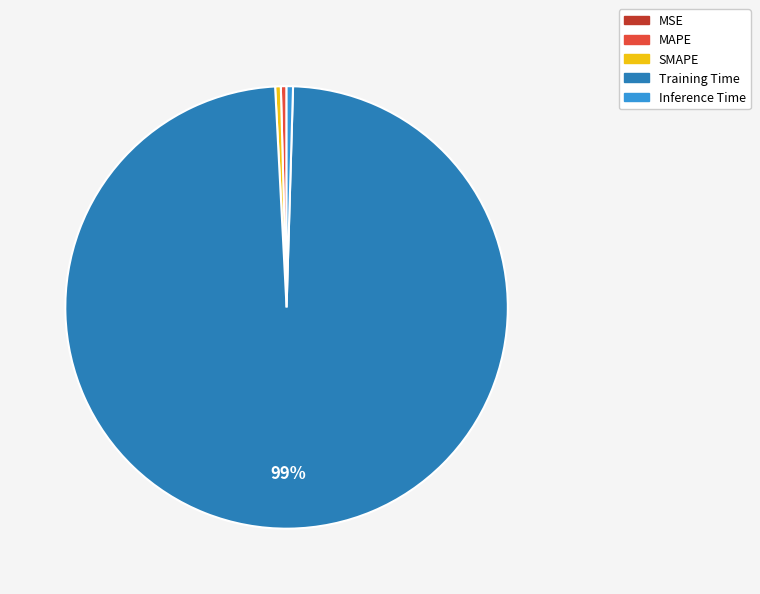

To the nearest percent, what is the average slice percentage?

20%